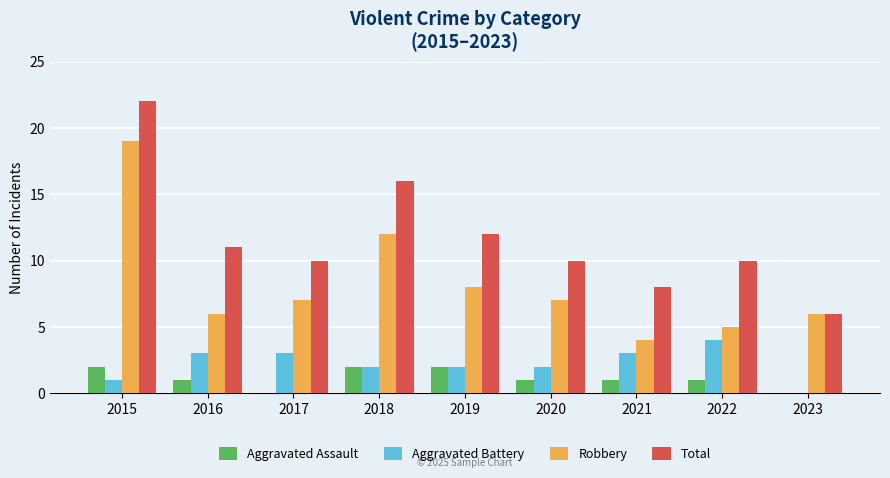

What is the greatest value displayed?

22